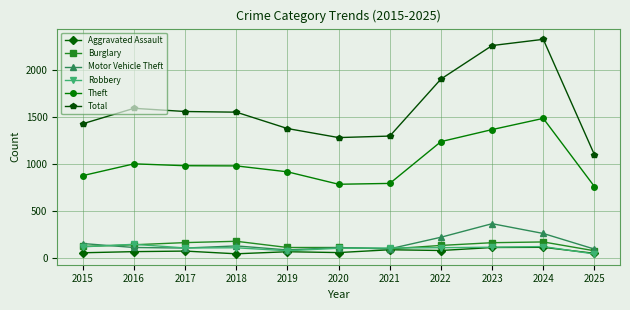

What is the total value across all series at 2025?

2111